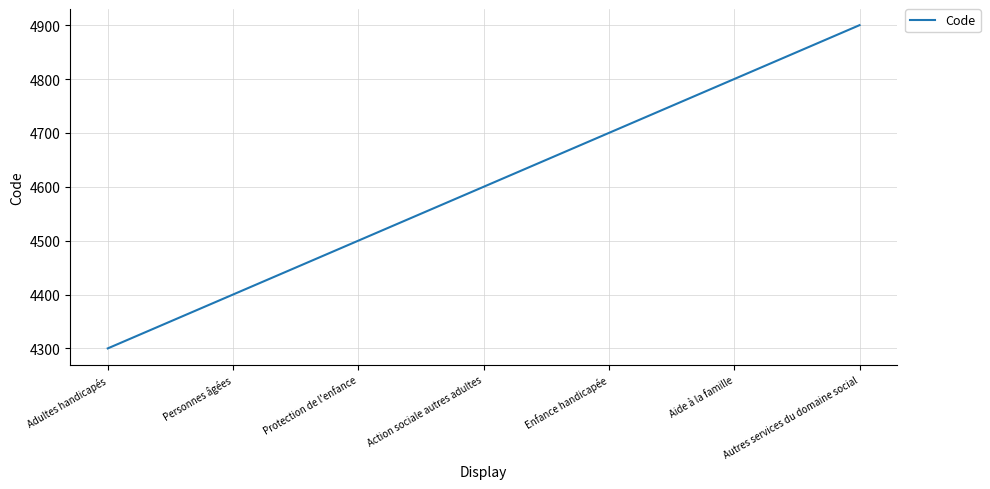

What is the approximate value at Personnes âgées?

4400